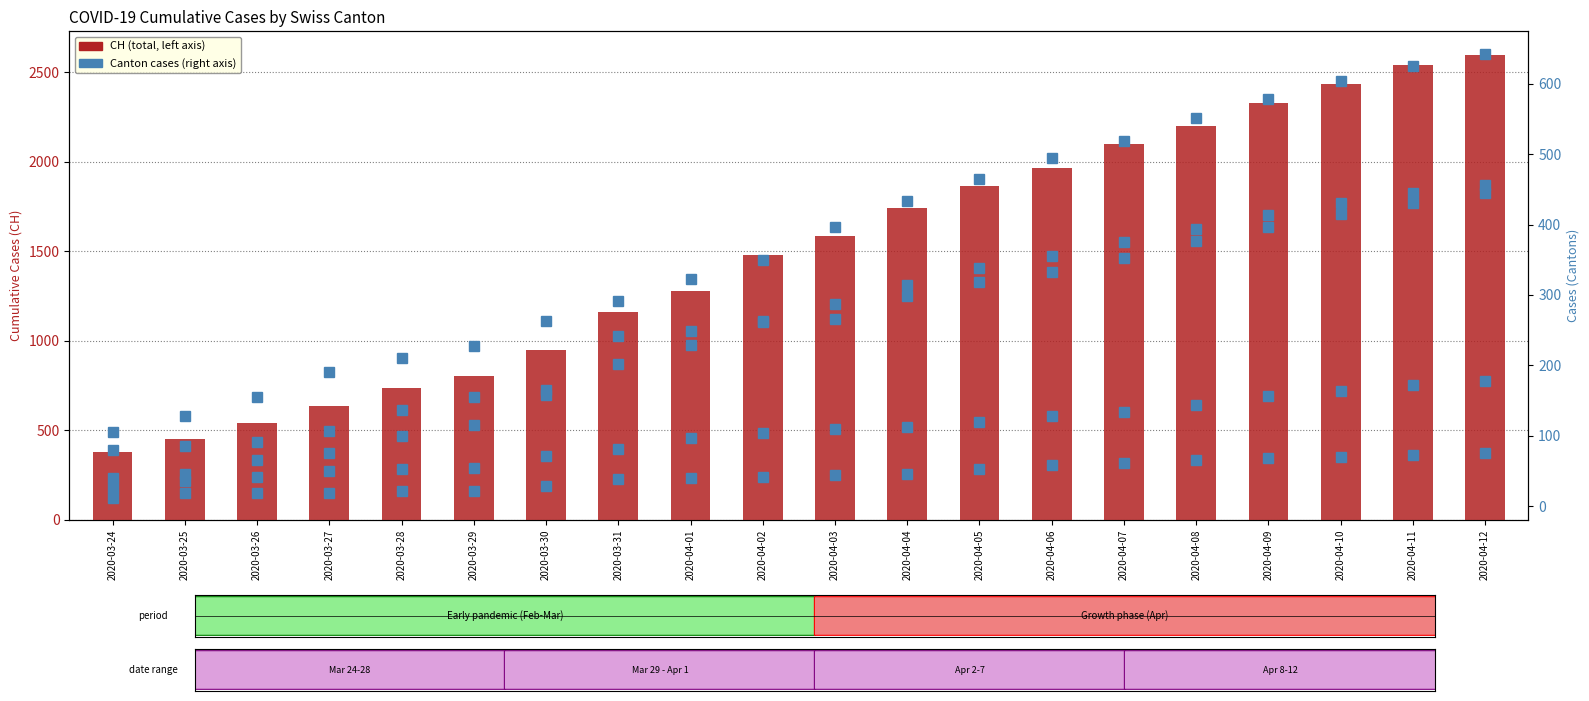

Rank the series at 2020-03-27 from highest to lowest value.

CH, BS, TI, BL, VS, ZG